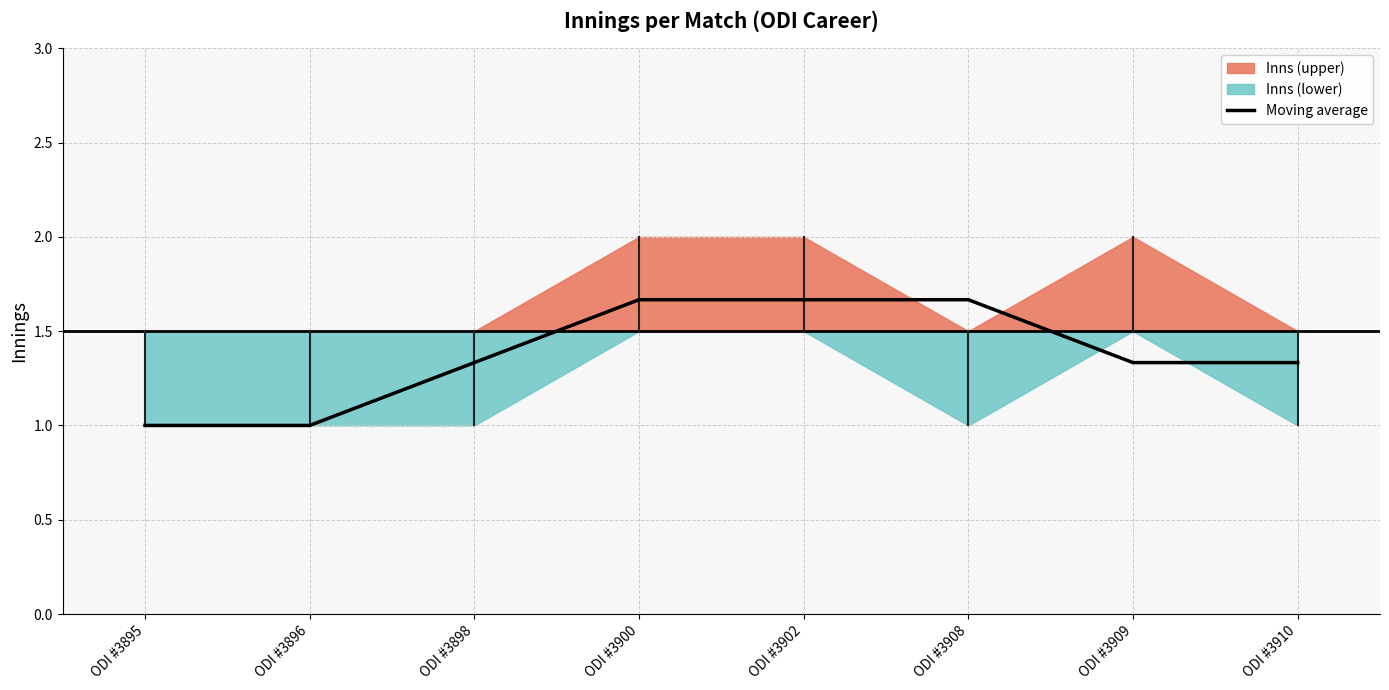

Which category has the lowest value across all series?

ODI #3895